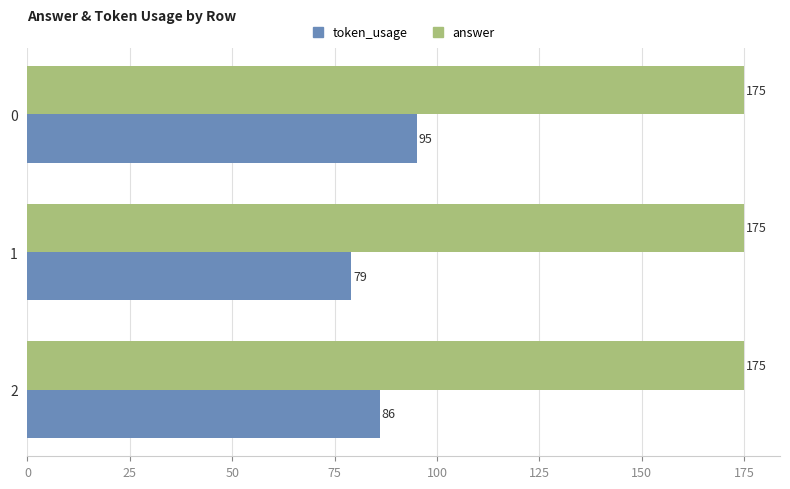

Rank the series at 2 from highest to lowest value.

answer, token_usage